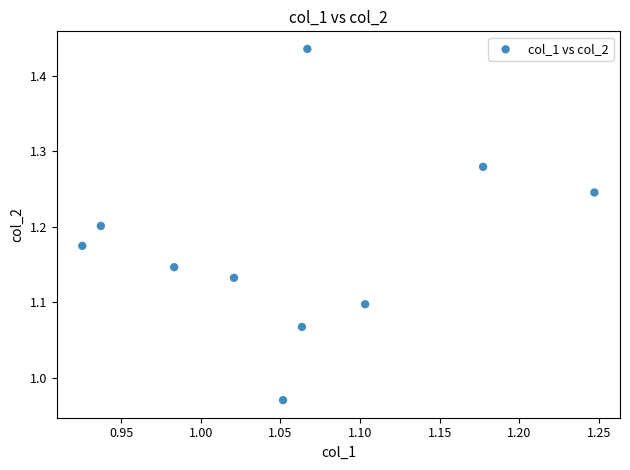

What is the range of X values (max minus min)?

0.3